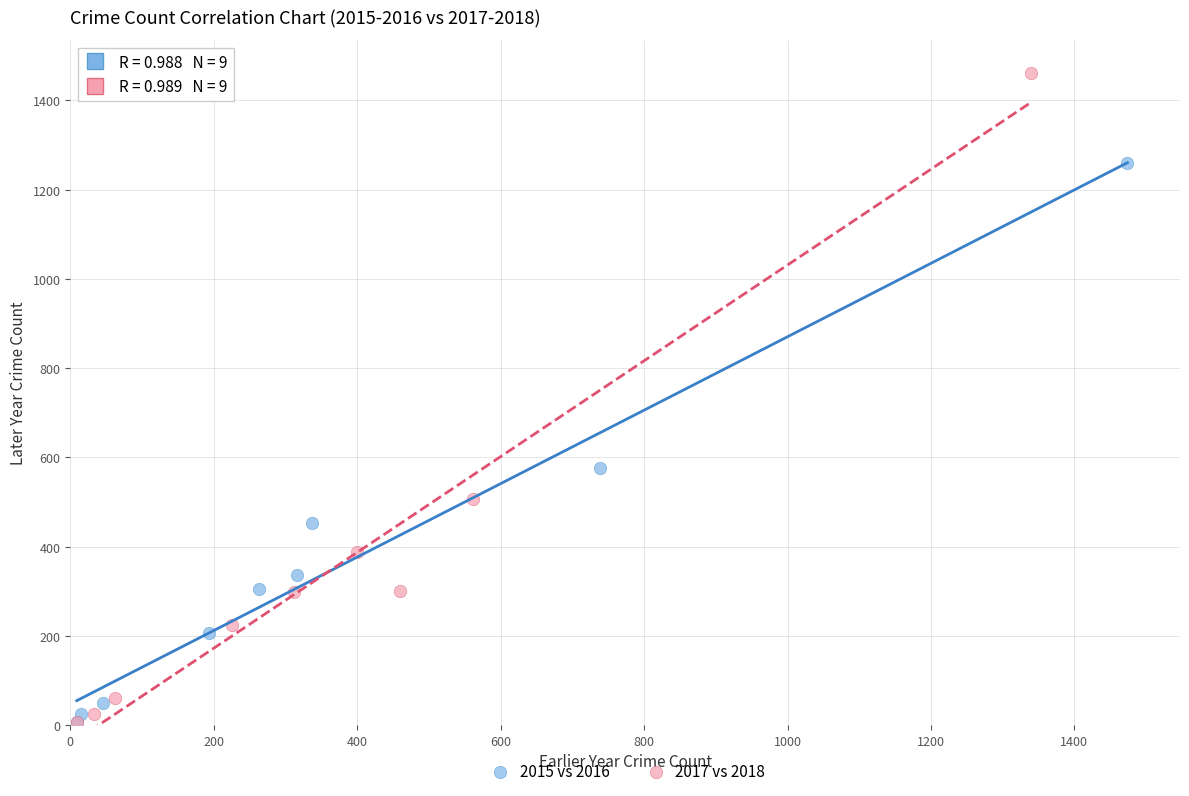

Which series reaches the maximum Y coordinate?

2017 vs 2018